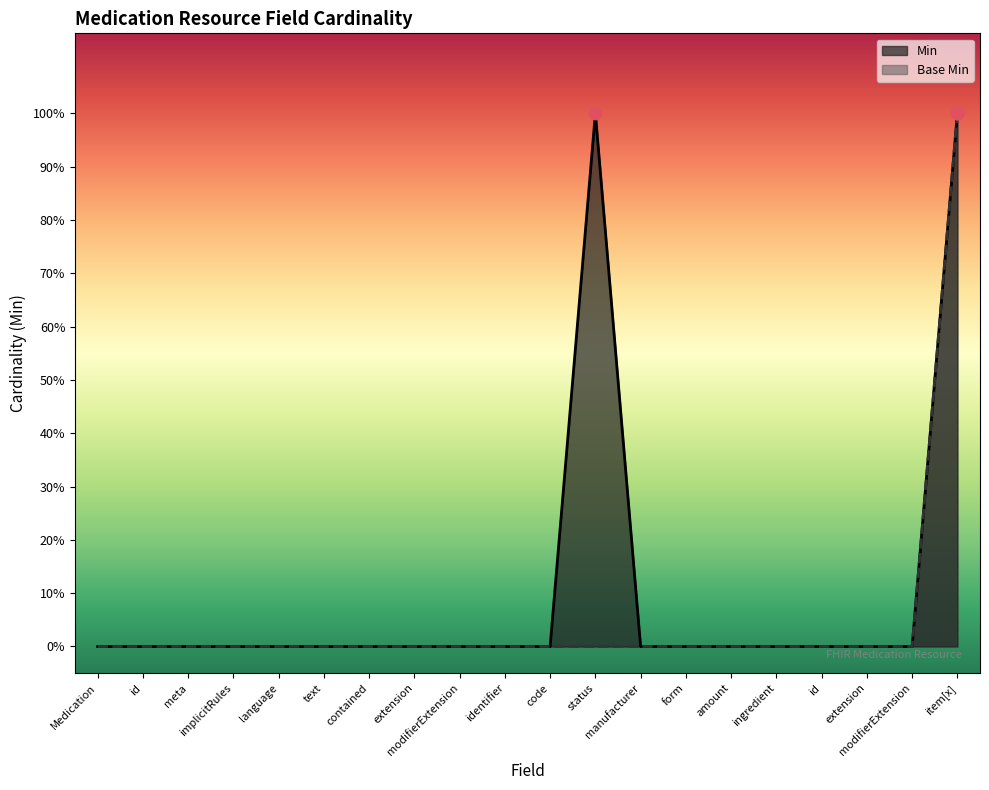

What are all the series names shown in the legend?

Min, Base Min